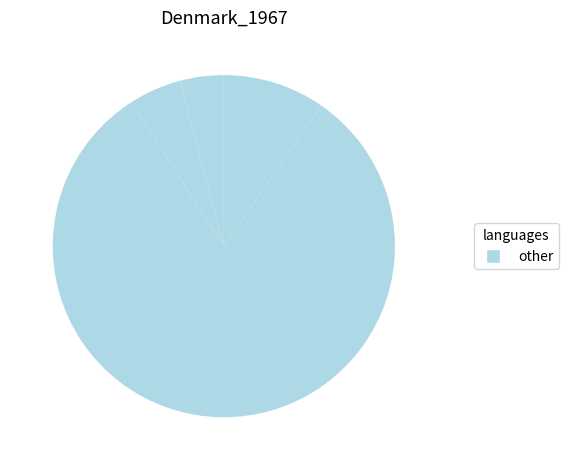

Does any single category account for the majority?

Yes